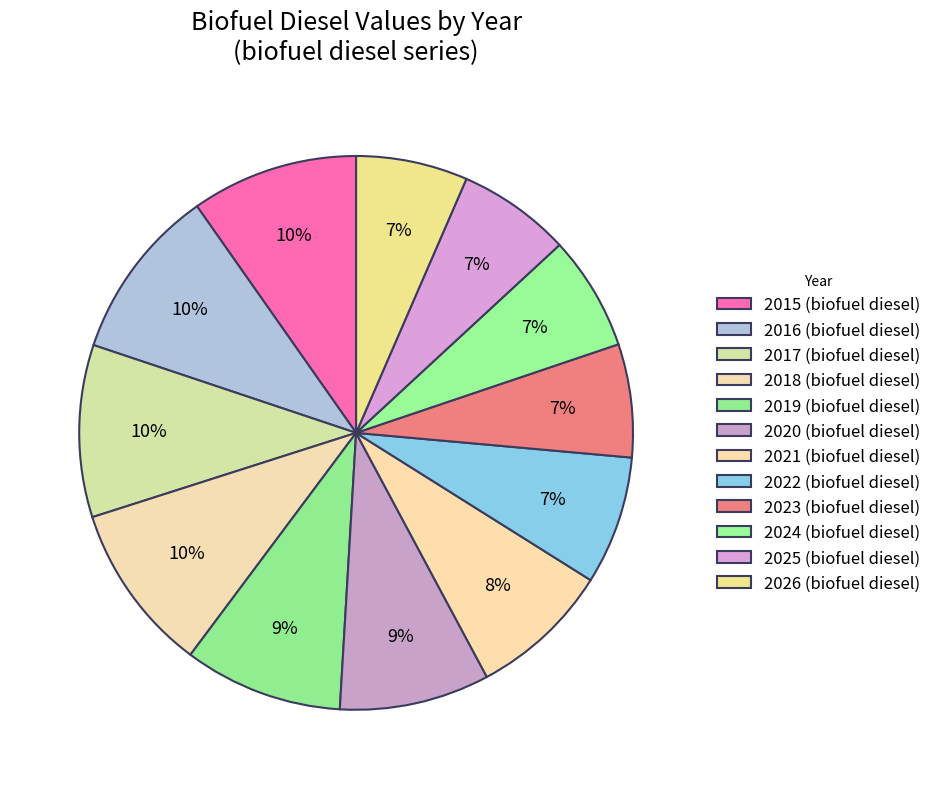

Which category has the biggest portion of the pie?

2016